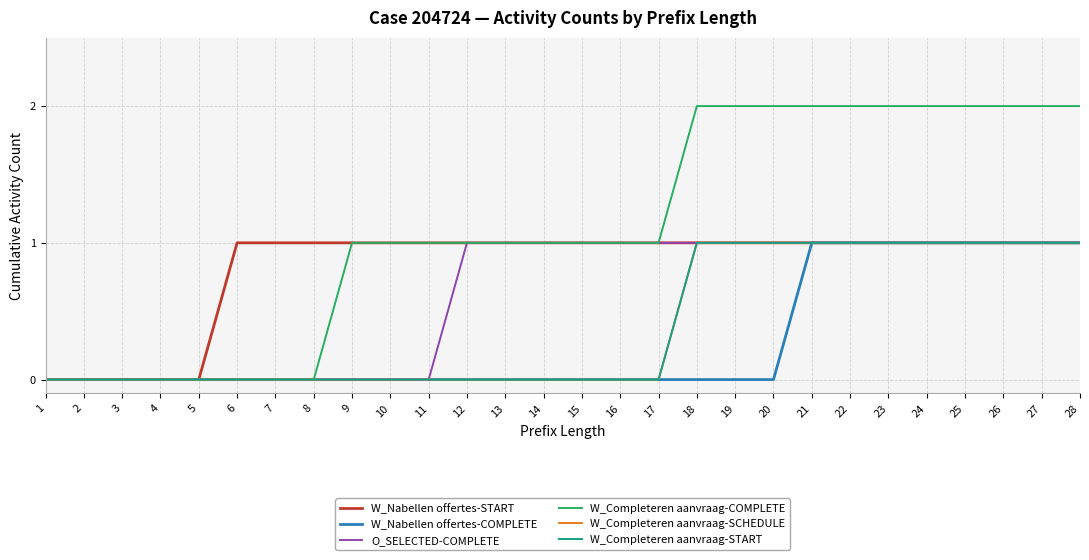

Does the chart display data point markers on the line(s)?

No